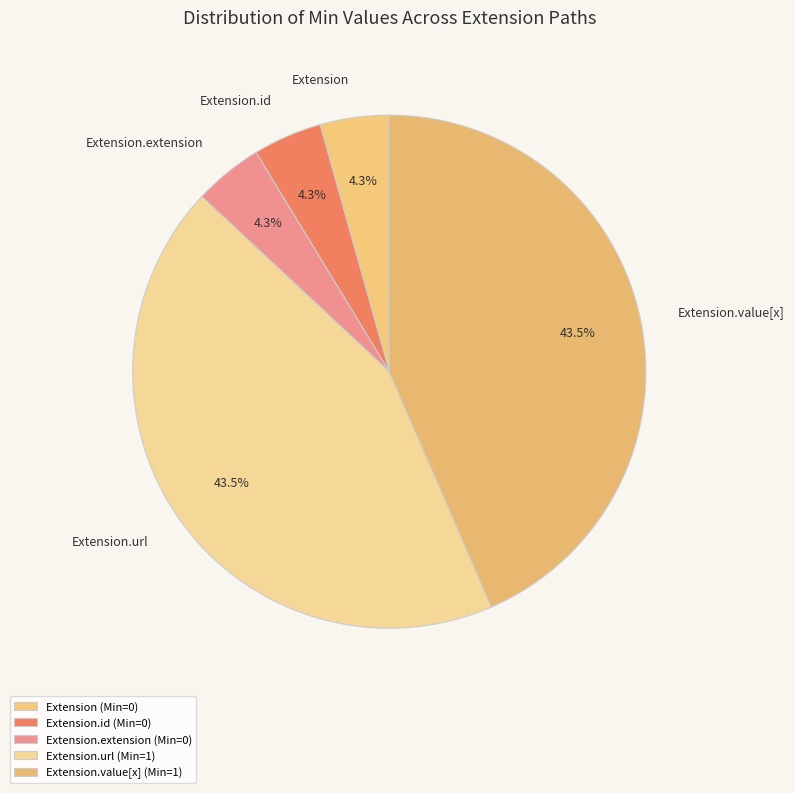

Which has a higher value, Extension or Extension.value[x]?

Extension.value[x]